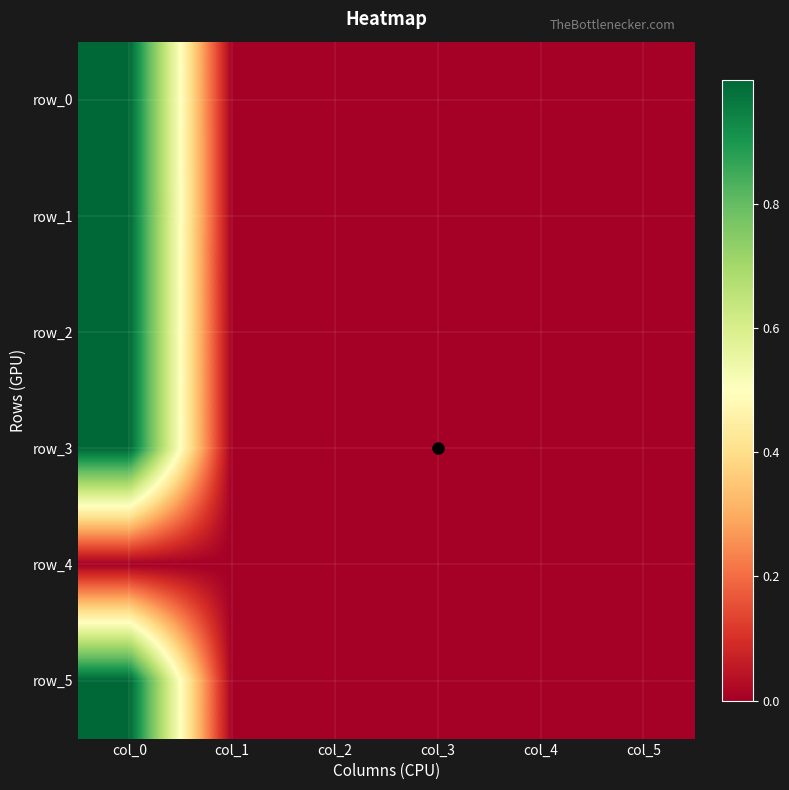

What is the spread (max minus min) of values at col_0?

1.0